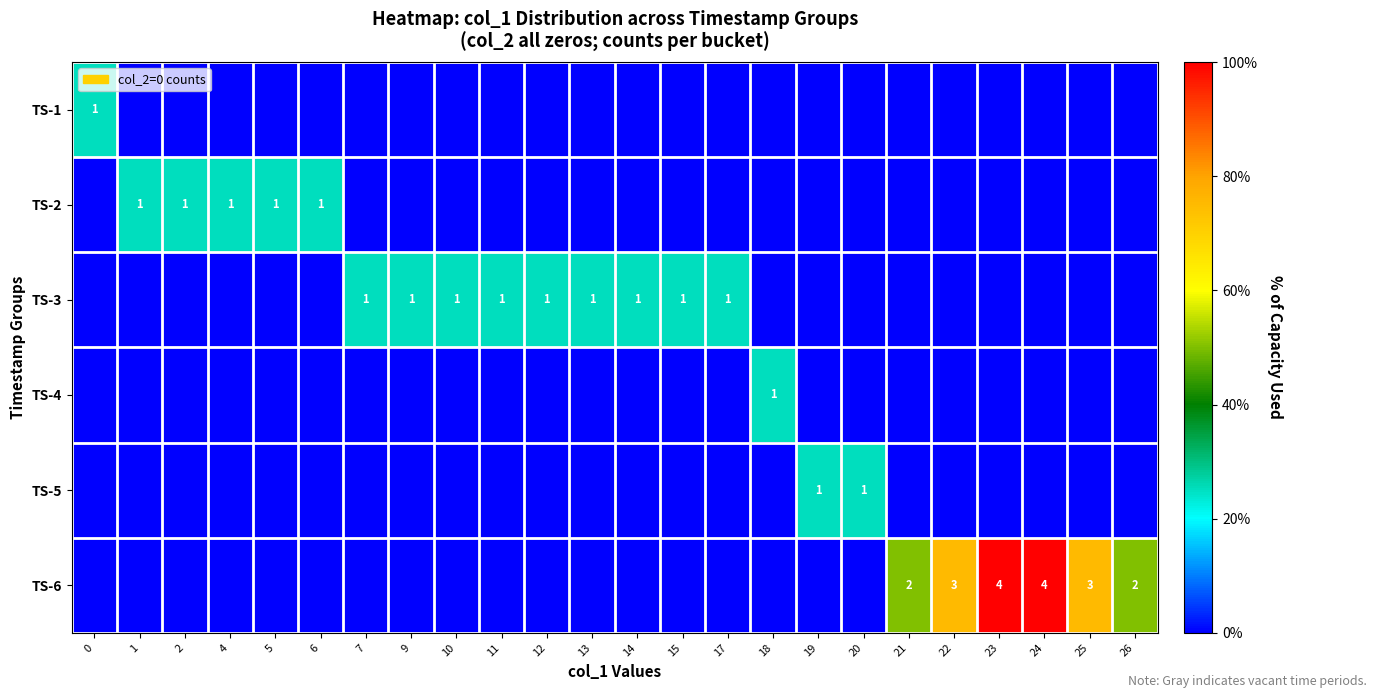

What is the sum of the row_1 values at 2 and 13?

1